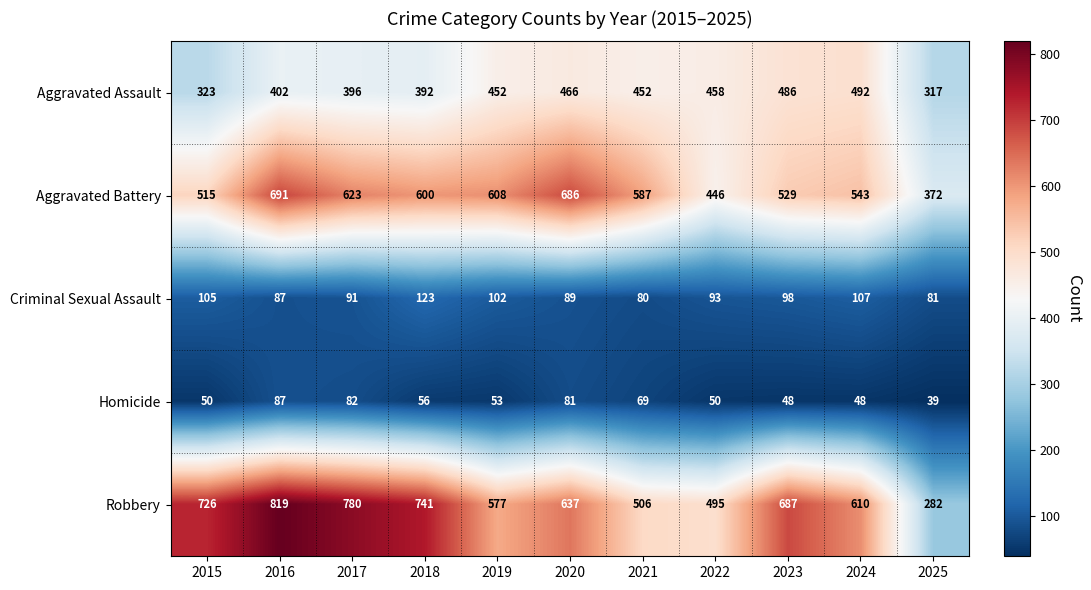

Which series has the largest range (max minus min)?

Robbery